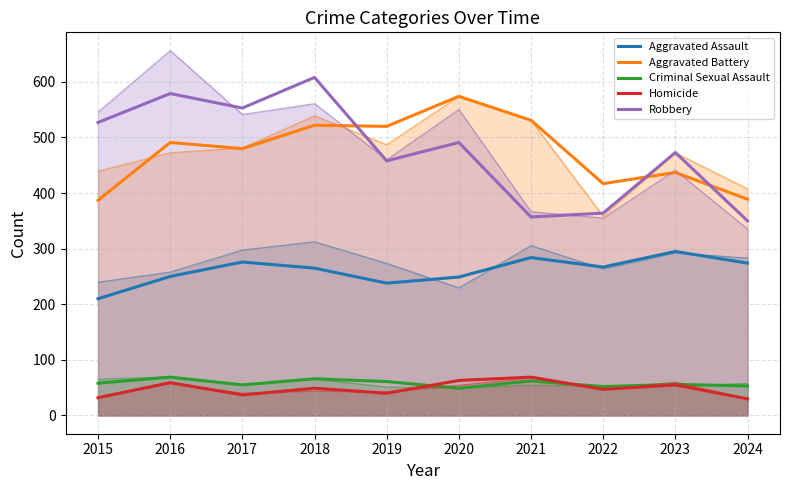

Between 2024 and 2022, which is larger?

2024